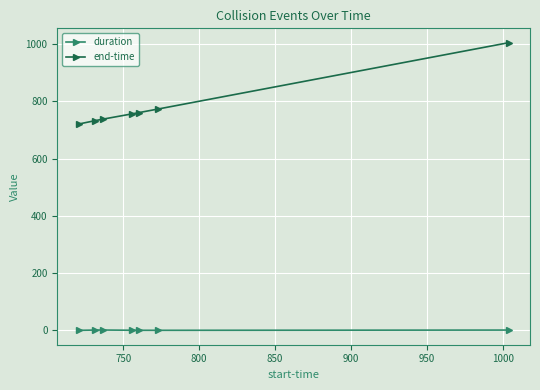

How many distinct data groups are displayed?

2